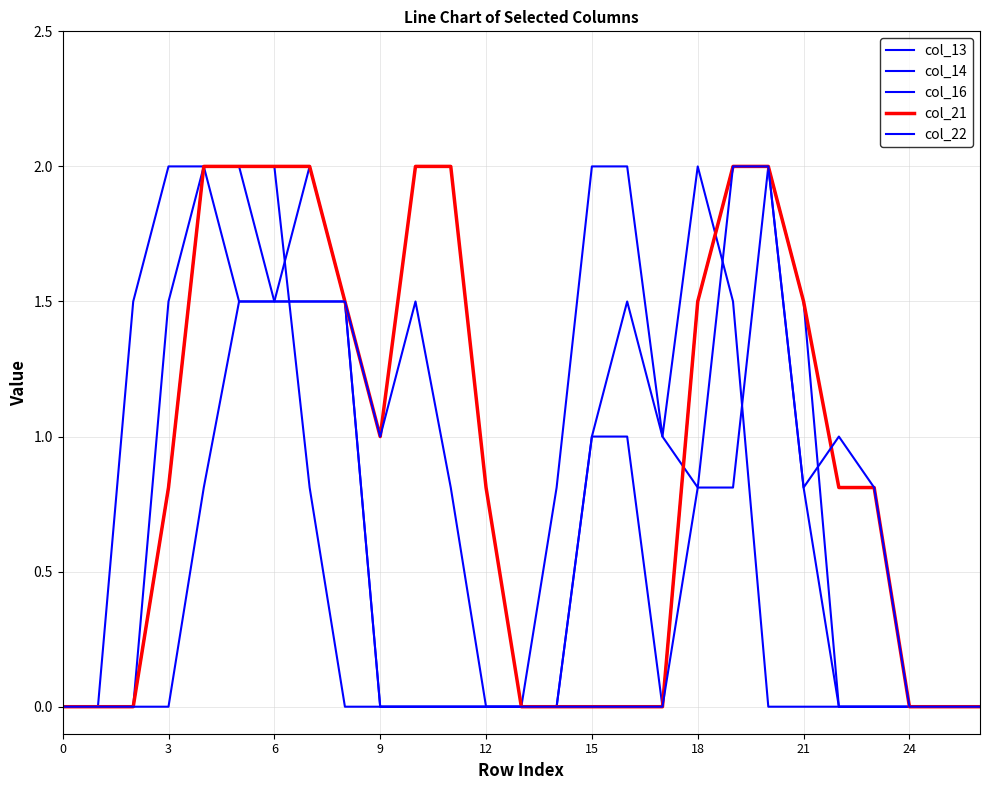

How many lines are shown in the chart?

5